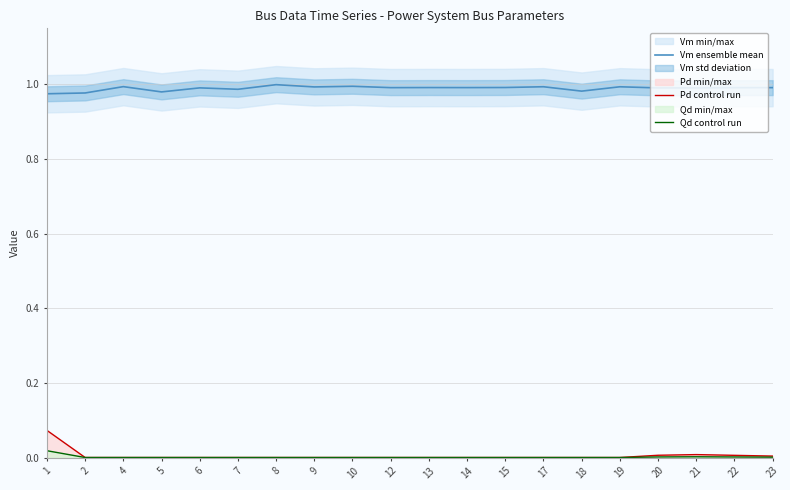

How many categories are shown in the chart?

20